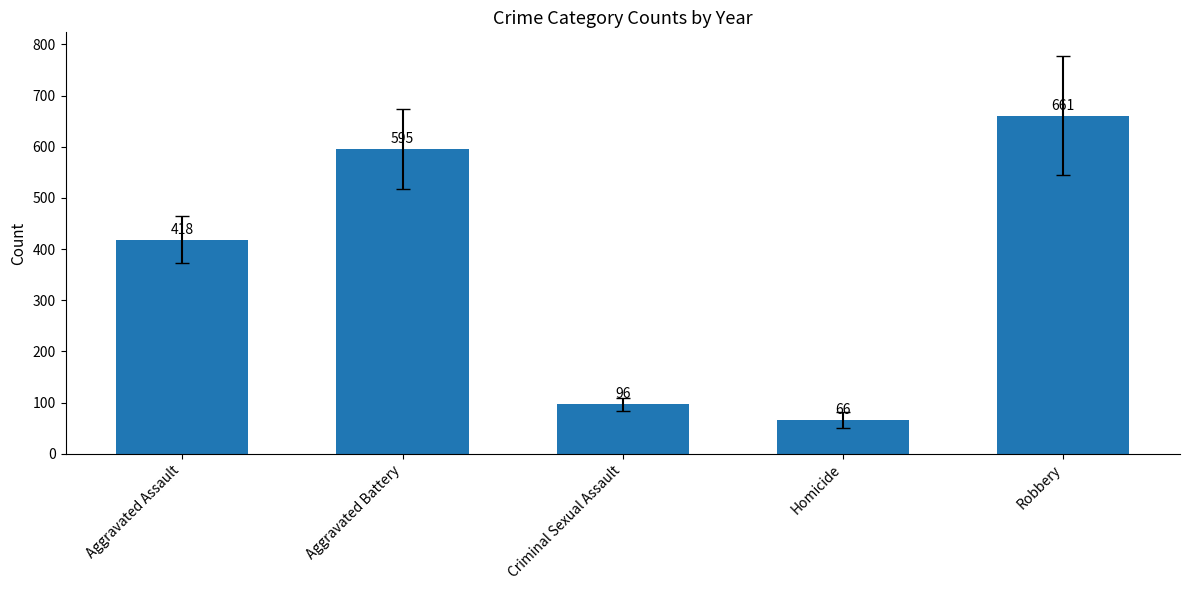

Rank the categories by value from highest to lowest.

Robbery, Aggravated Battery, Aggravated Assault, Criminal Sexual Assault, Homicide